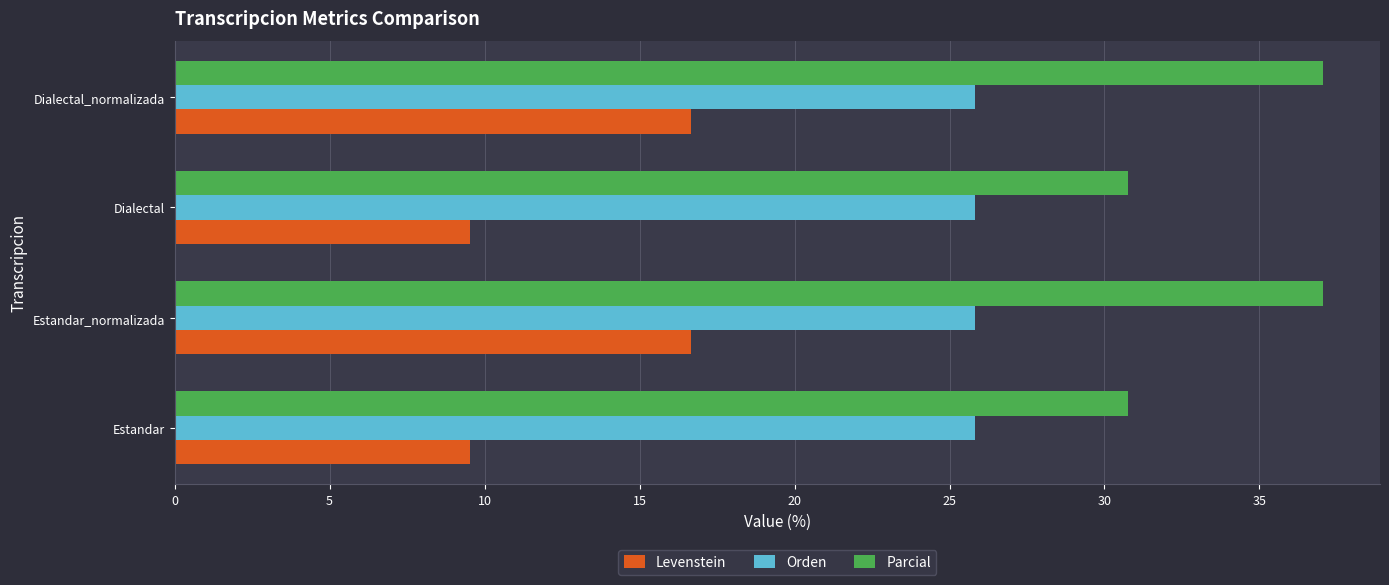

What is the highest value of the Orden series?

25.8